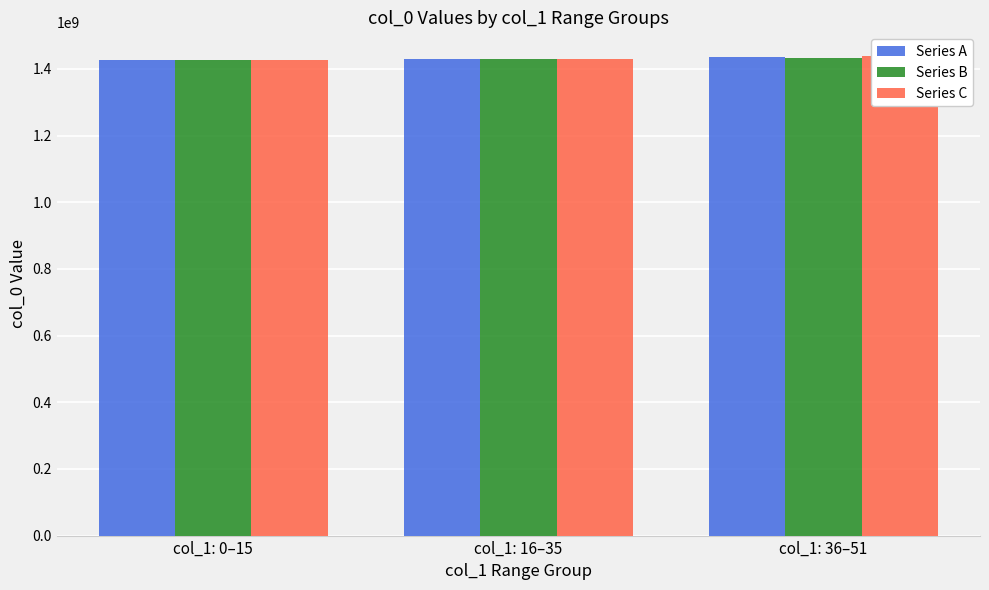

At which label does Series C reach its minimum?

col_1: 0–15